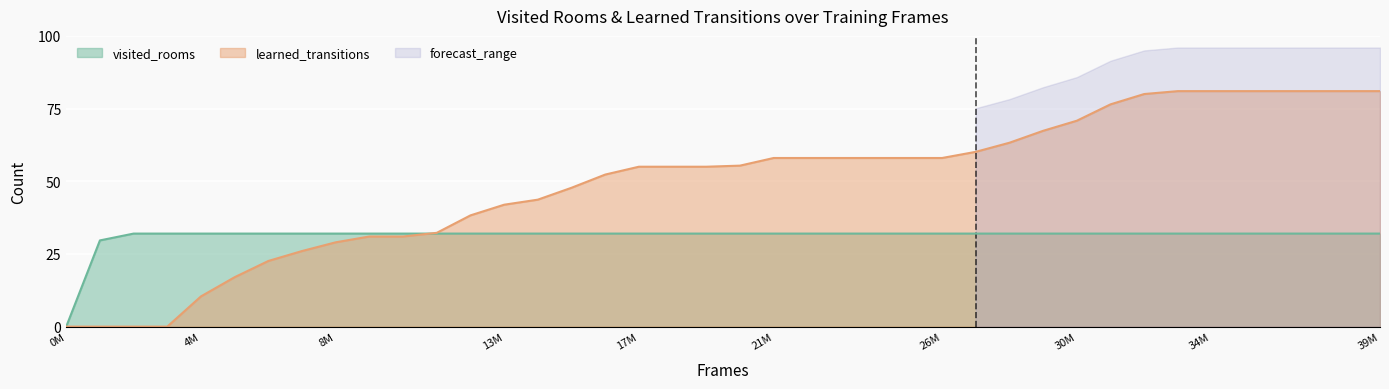

The value of visited_rooms at 34M is 9.8. True or false?

False